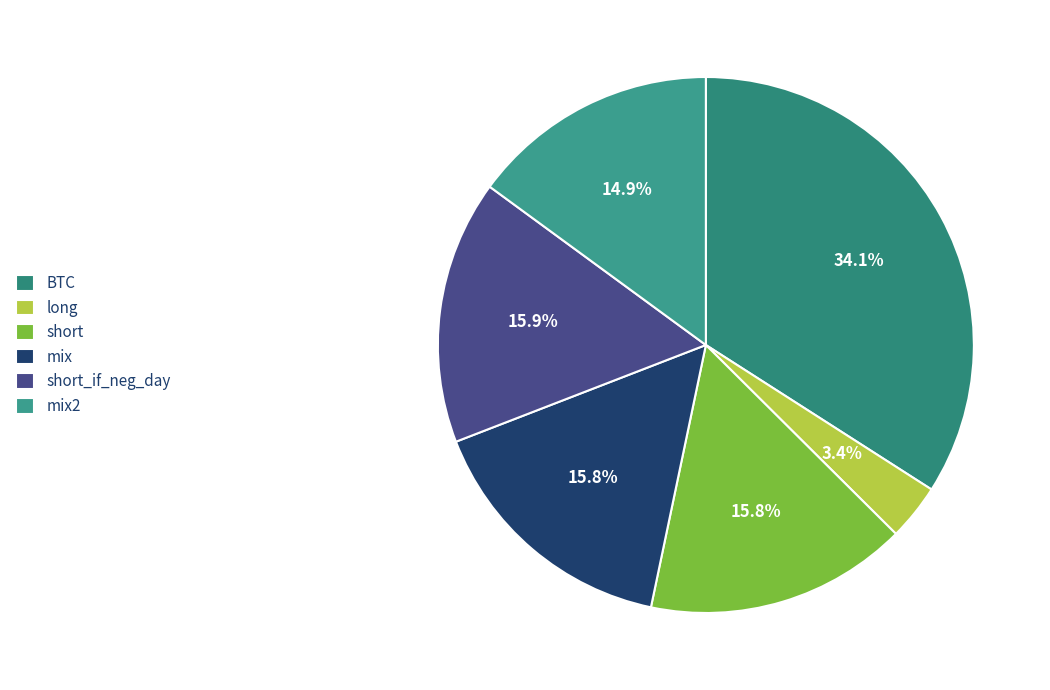

Which has a higher value, BTC or long?

BTC